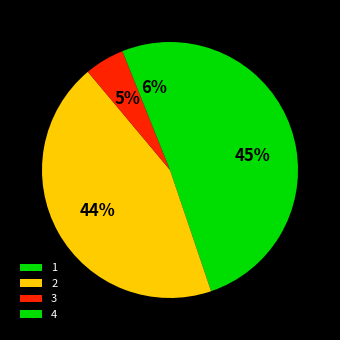

Does any single category account for the majority?

No